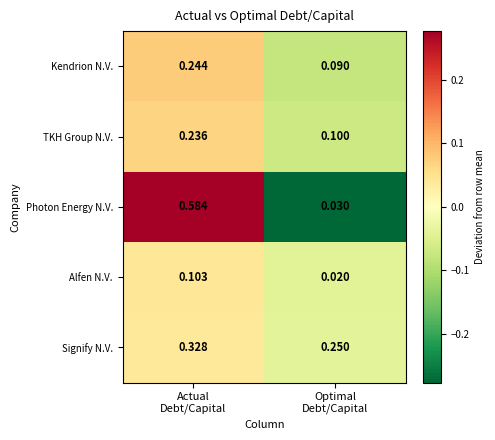

At which category is the sum across all series the highest?

Actual
Debt/Capital